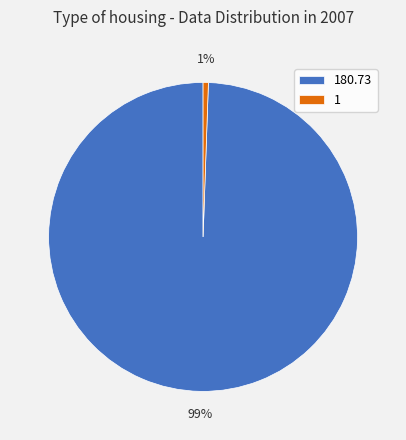

To the nearest percent, what is the average slice percentage?

50%